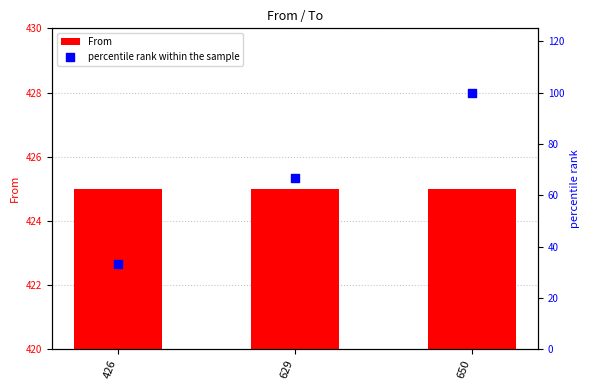

Which series reaches the minimum Y coordinate?

percentile rank within the sample